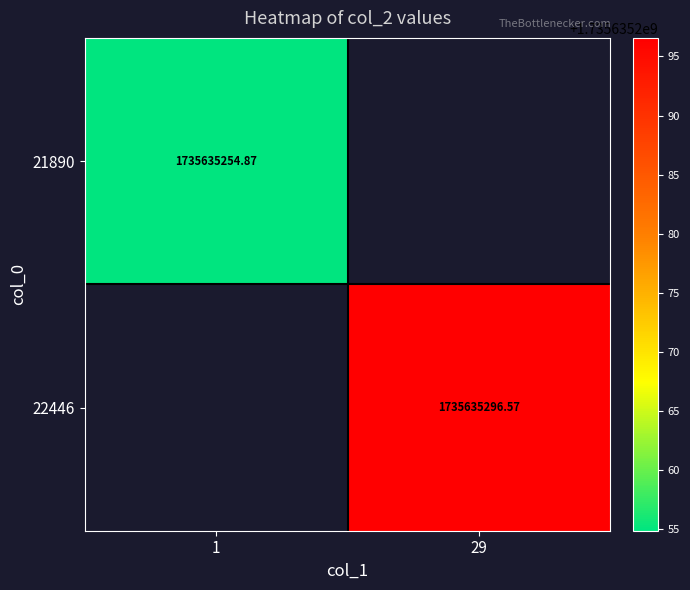

What is the highest value of the 21890 series?

1735635254.9